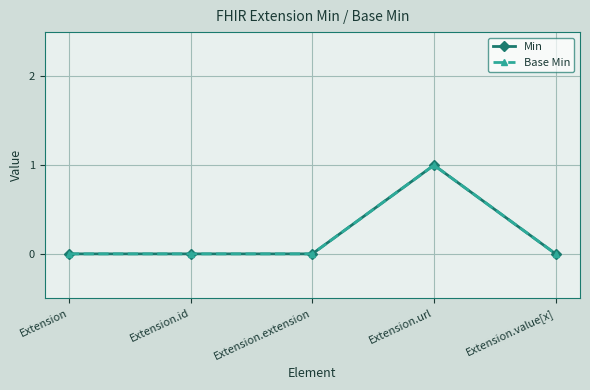

Count the Min values in the range 0 to 1.

5